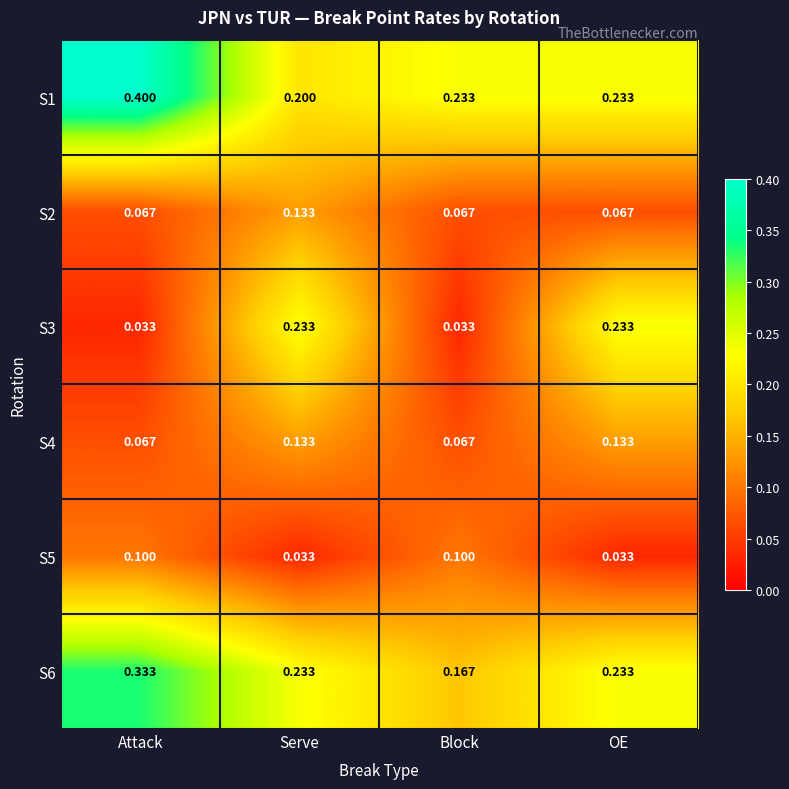

At which category is the sum across all series the highest?

Attack